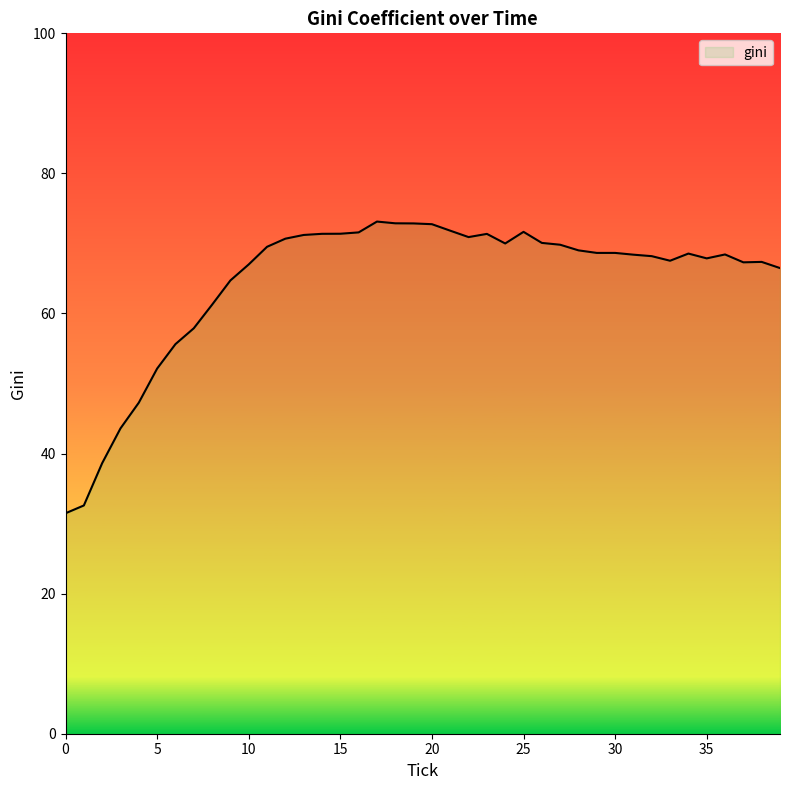

What is the change in value from 8 to 28?

+7.8